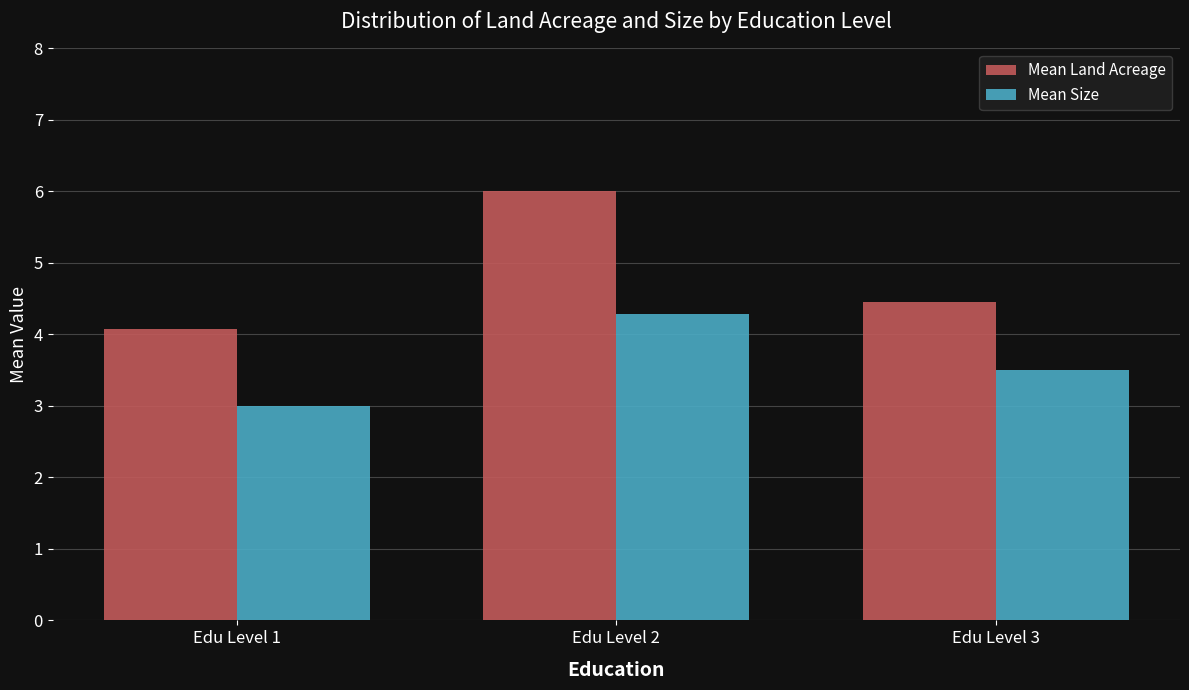

The value of Mean Land Acreage at Edu Level 2 is 6.0. True or false?

True